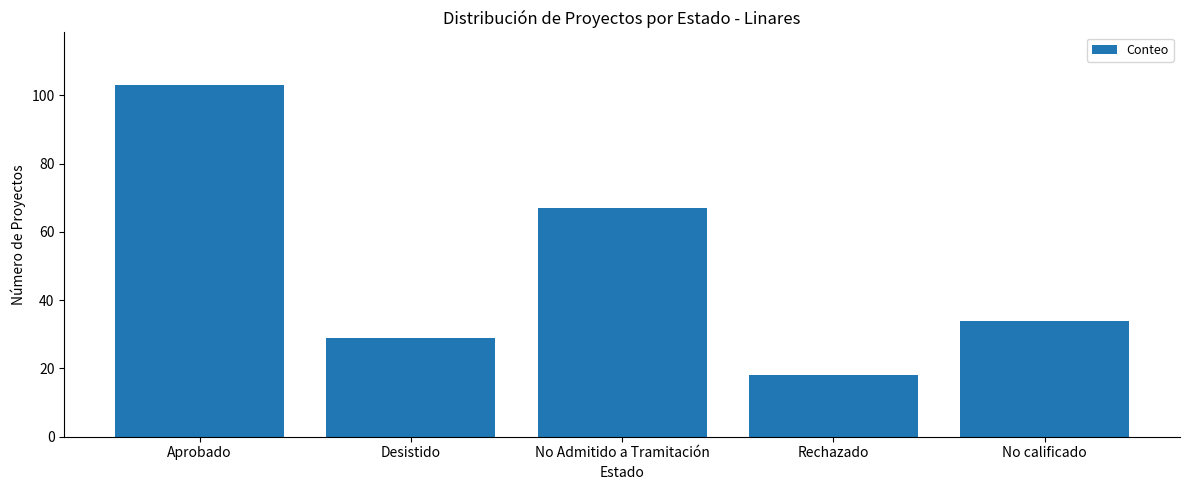

What is the change in value from No Admitido a Tramitación to No calificado?

-33